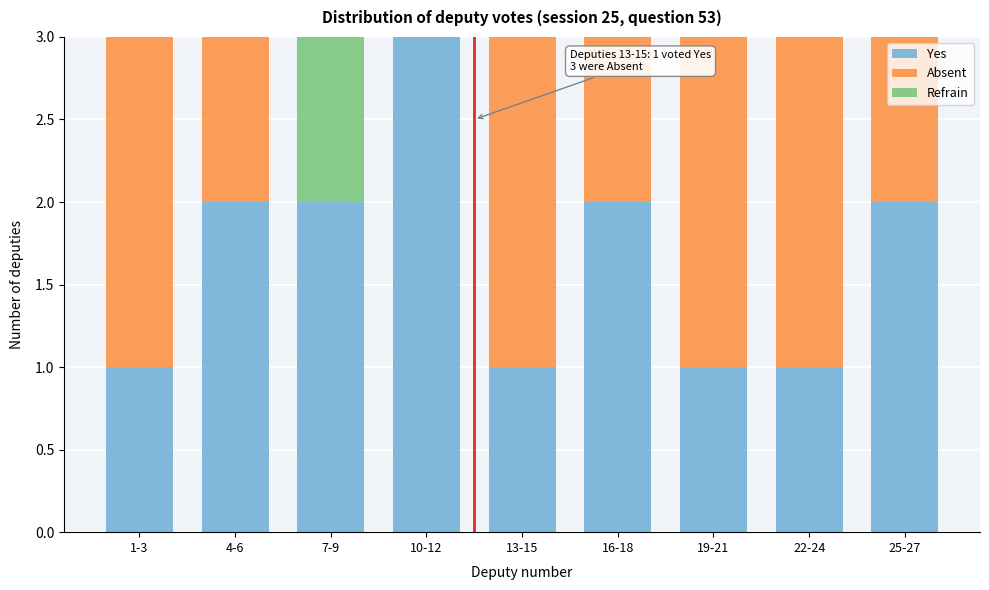

Reading left to right, transcribe the values for Yes.

1-3=1	4-6=2	7-9=2	10-12=3	13-15=1	16-18=2	19-21=1	22-24=1	25-27=2